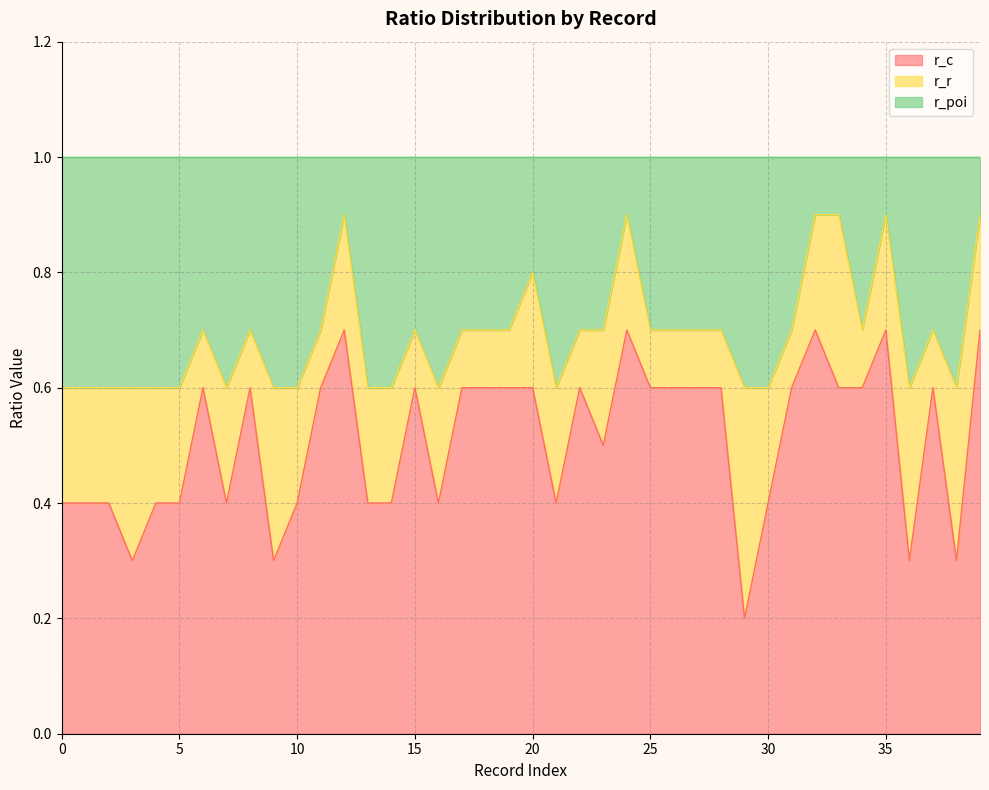

What are all the series names shown in the legend?

r_c, r_r, r_poi